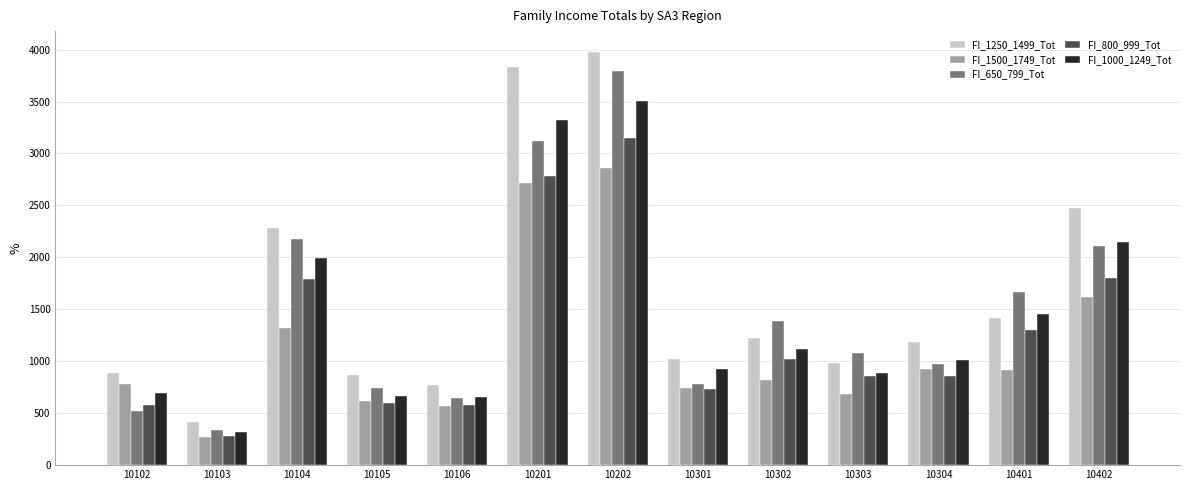

List the labels in order of FI_650_799_Tot value, largest first.

10202, 10201, 10104, 10402, 10401, 10302, 10303, 10304, 10301, 10105, 10106, 10102, 10103